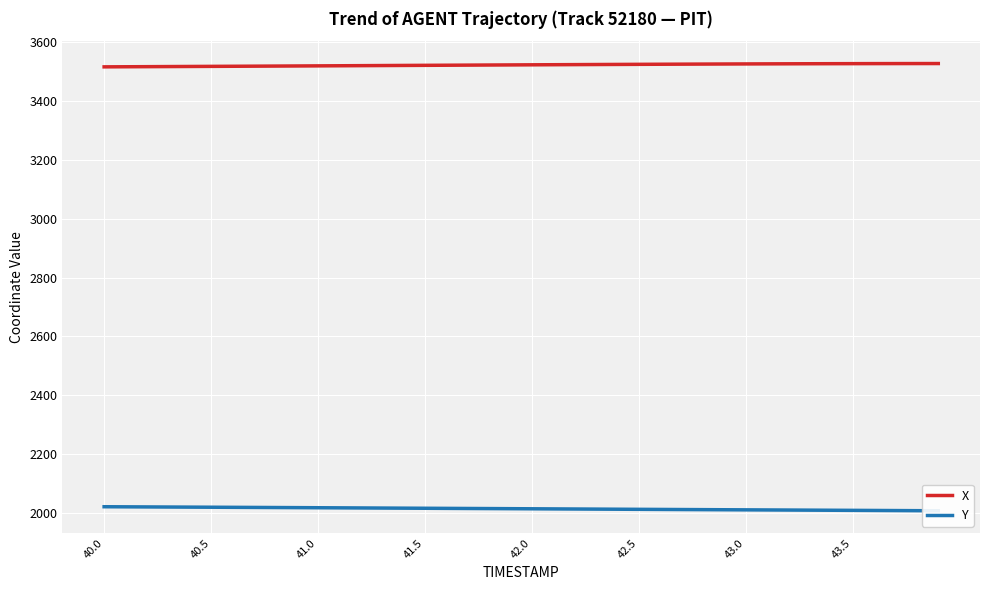

At which label does Y first exceed 2015?

40.0